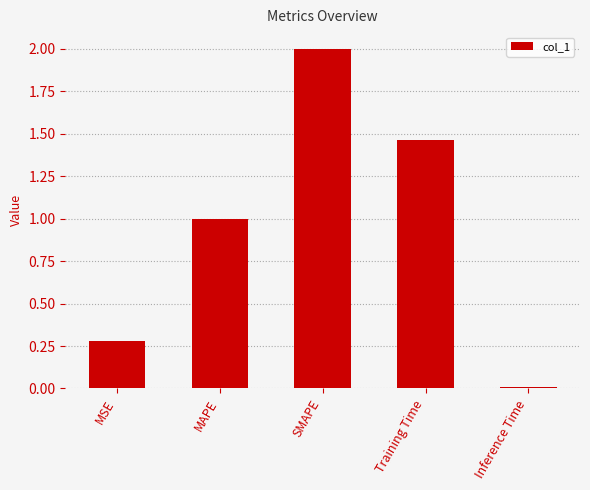

What is the difference between the maximum and minimum values?

2.0